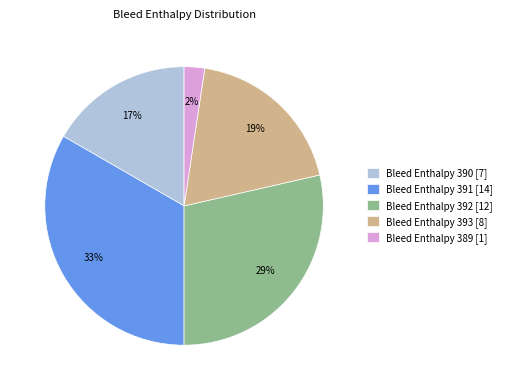

Rank the categories by value from lowest to highest.

Bleed Enthalpy 389 [1], Bleed Enthalpy 390 [7], Bleed Enthalpy 393 [8], Bleed Enthalpy 392 [12], Bleed Enthalpy 391 [14]